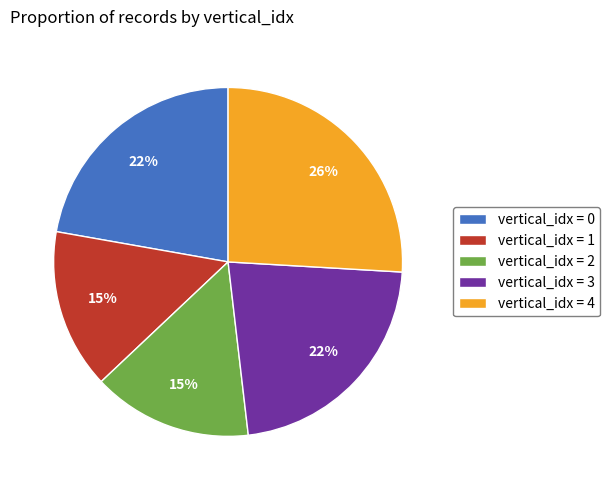

Between vertical_idx = 2 and vertical_idx = 4, which is larger?

vertical_idx = 4